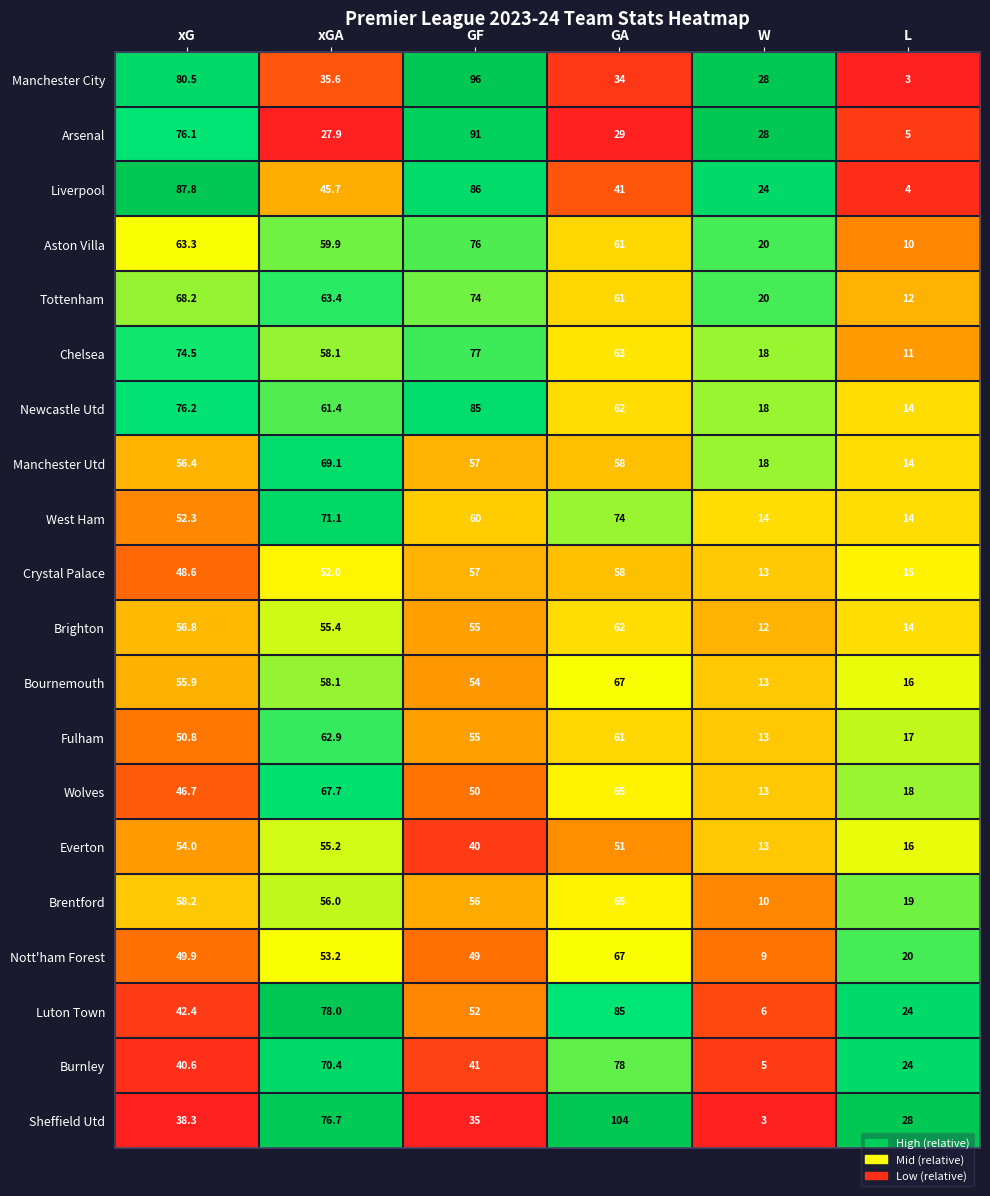

The value of Everton at xGA is 55.2. True or false?

True